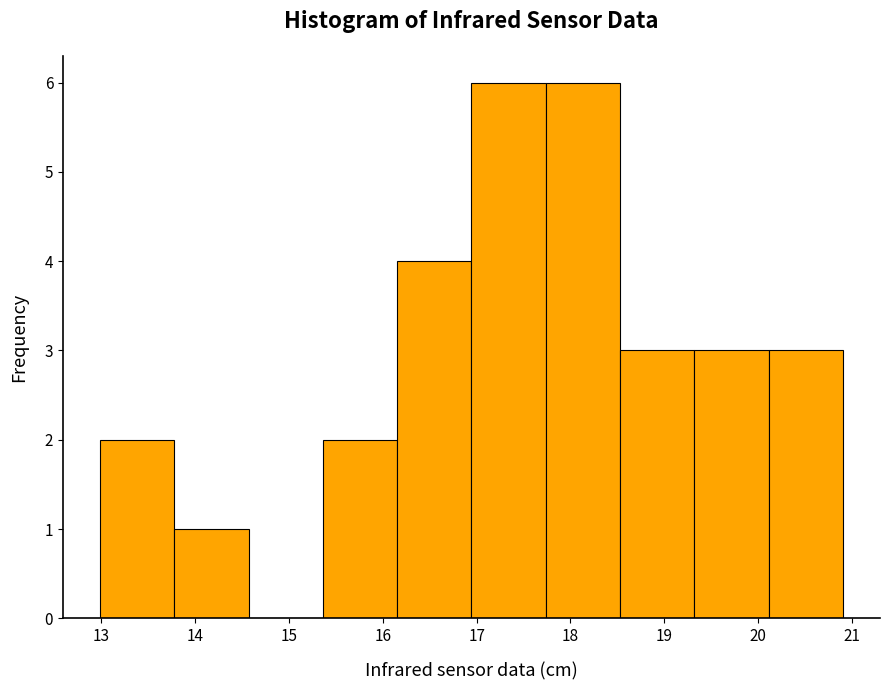

What is the height of the bar covering 15.4 to 16.2 on the x-axis? Neither the bar edges nor the heights are printed on the chart, so give them approximately, as read against the axes.

2